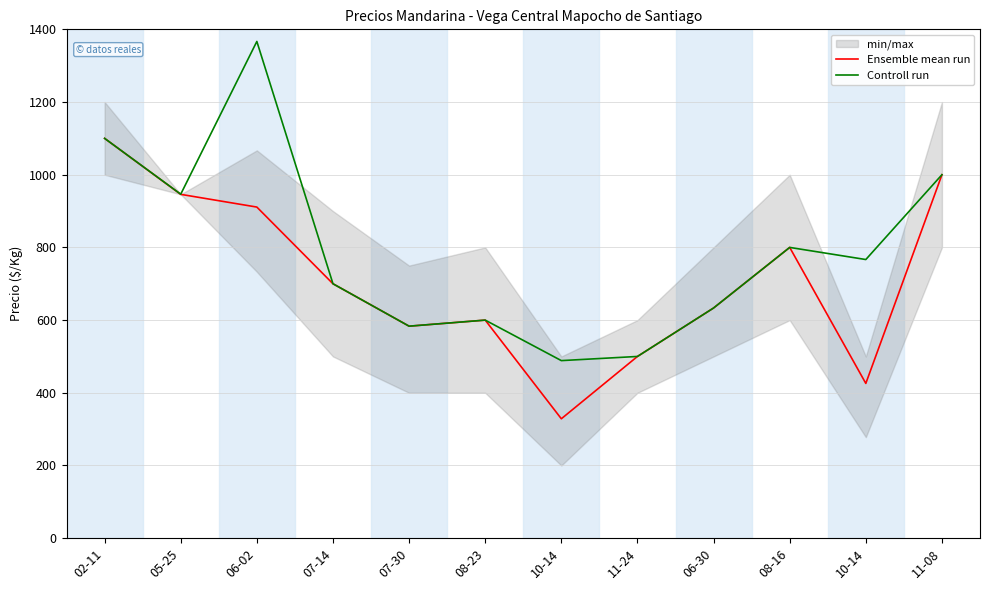

True or false: Ensemble mean run and Controll run intersect in this chart.

False